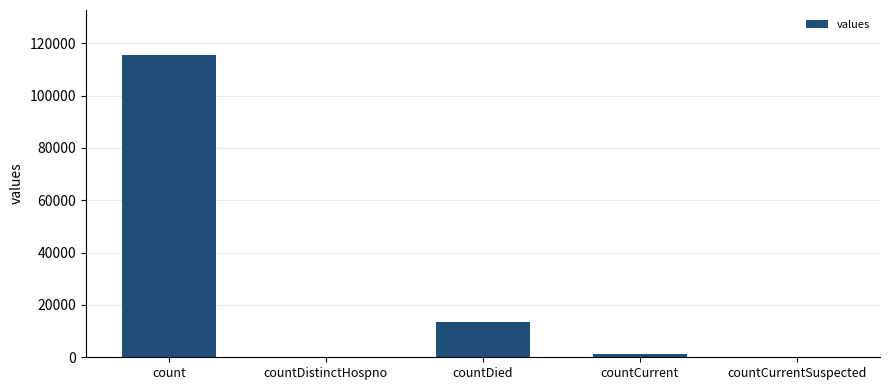

Are the bars horizontal?

No